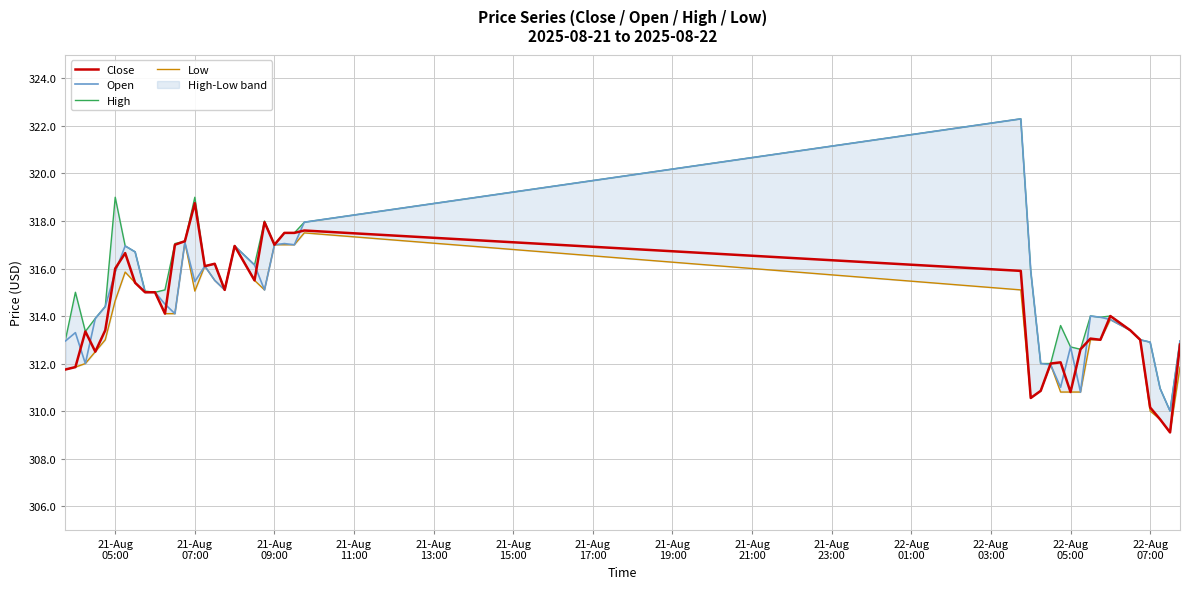

Count the number of categories in the chart.

40